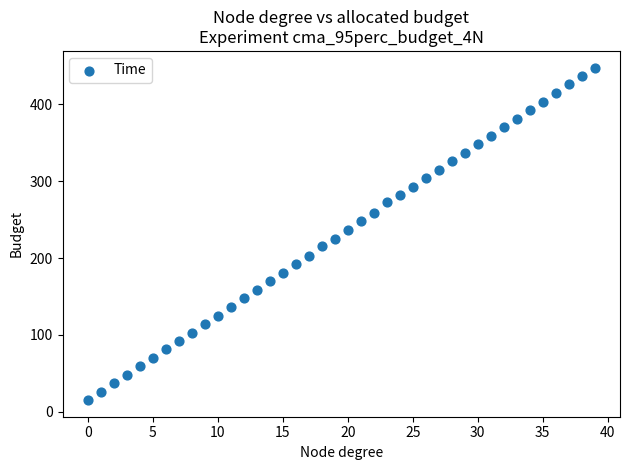

What is the range of Y values (max minus min)?

433